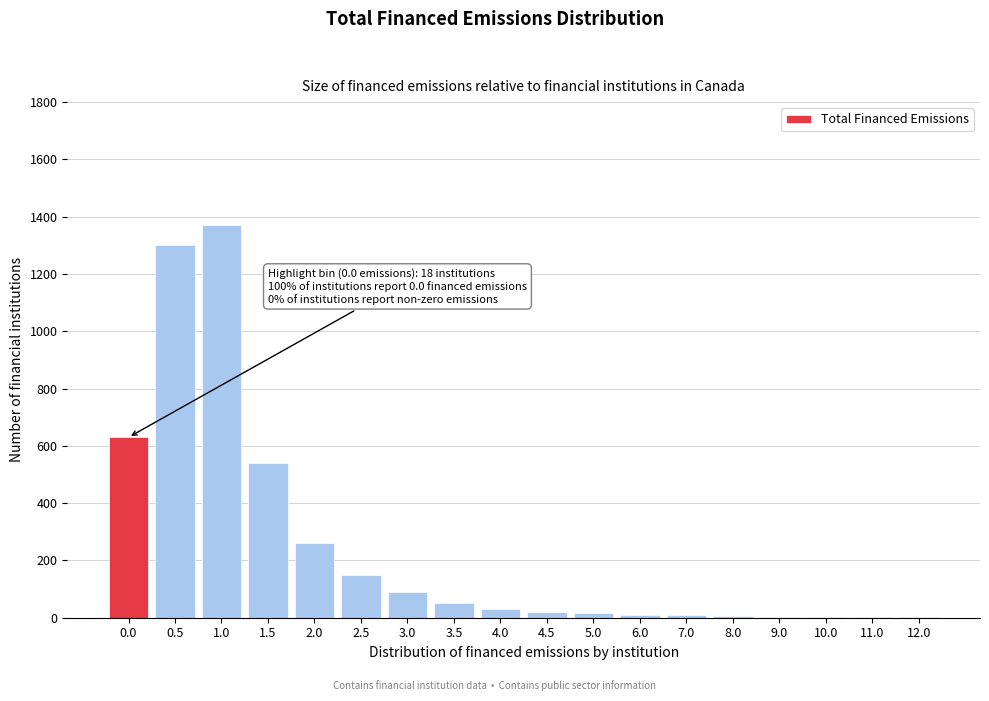

Between 0.5 and 1.0, which is larger?

1.0